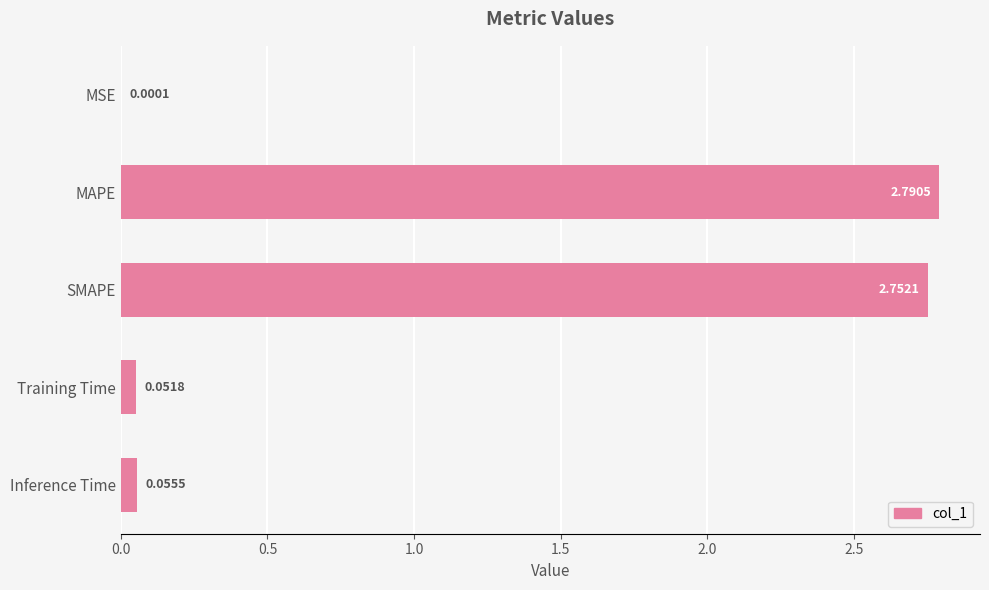

What is the sum of the values at MAPE and SMAPE?

5.5